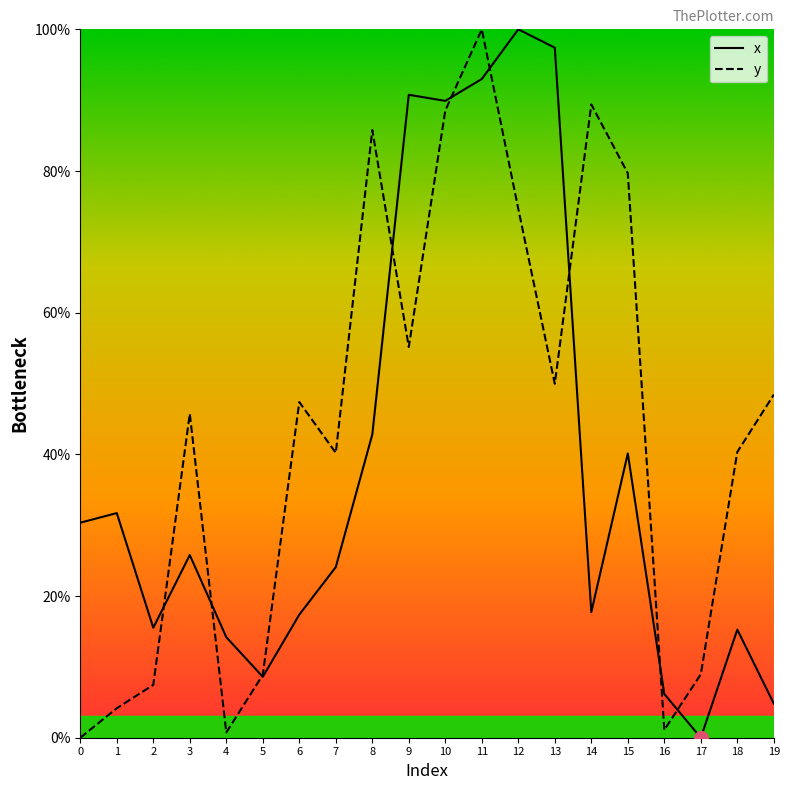

How many interior local peaks does the y series have?

5